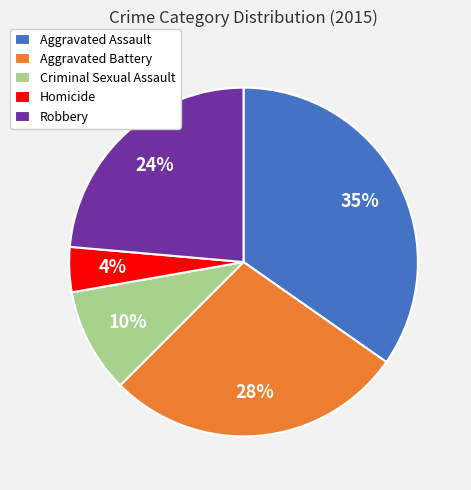

True or false: Robbery accounts for 24% of the total.

True